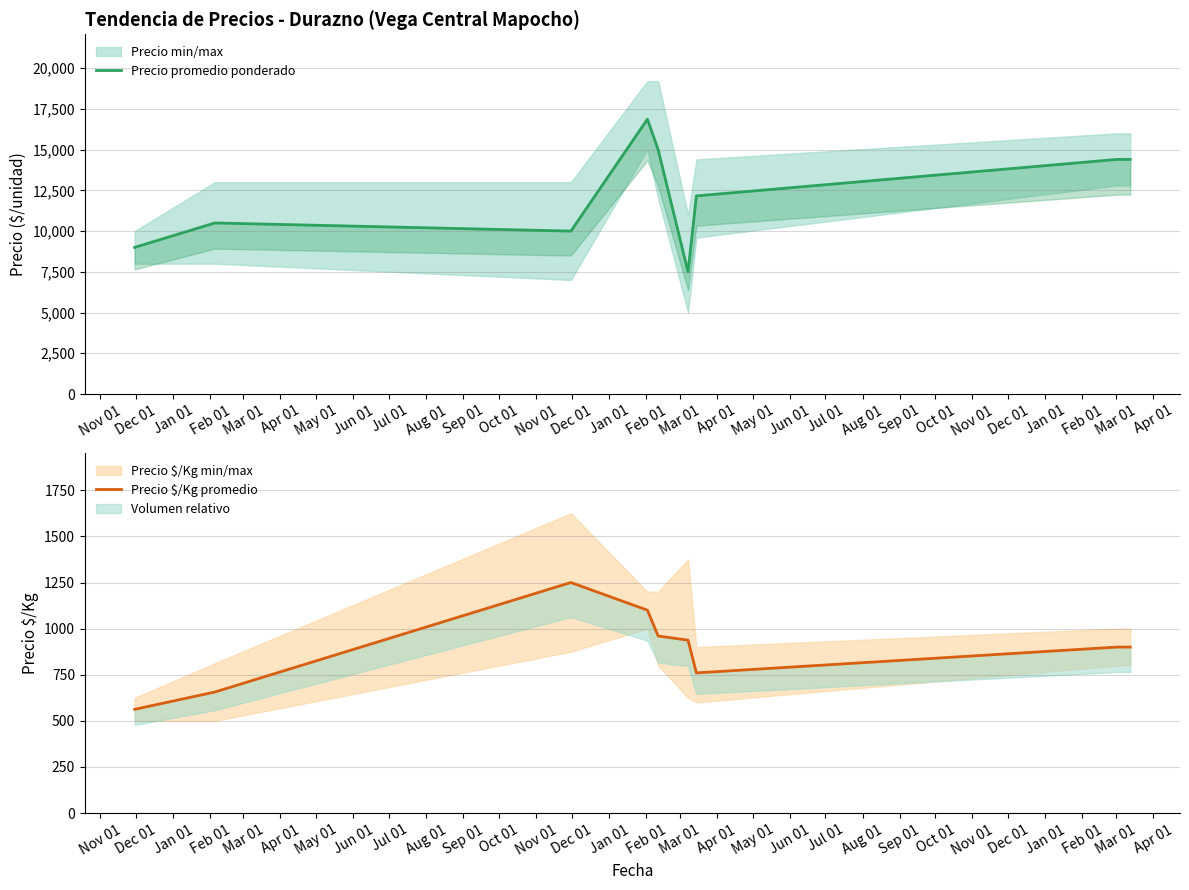

True or false: Precio $/Kg promedio and Precio promedio ponderado intersect in this chart.

False